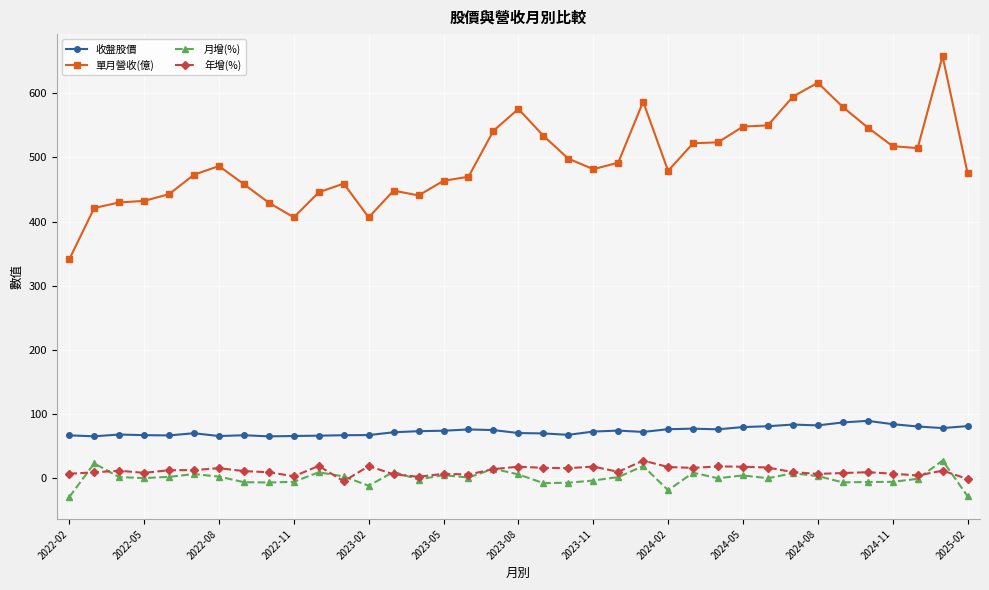

True or false: 年增(%) and 收盤股價 intersect in this chart.

False